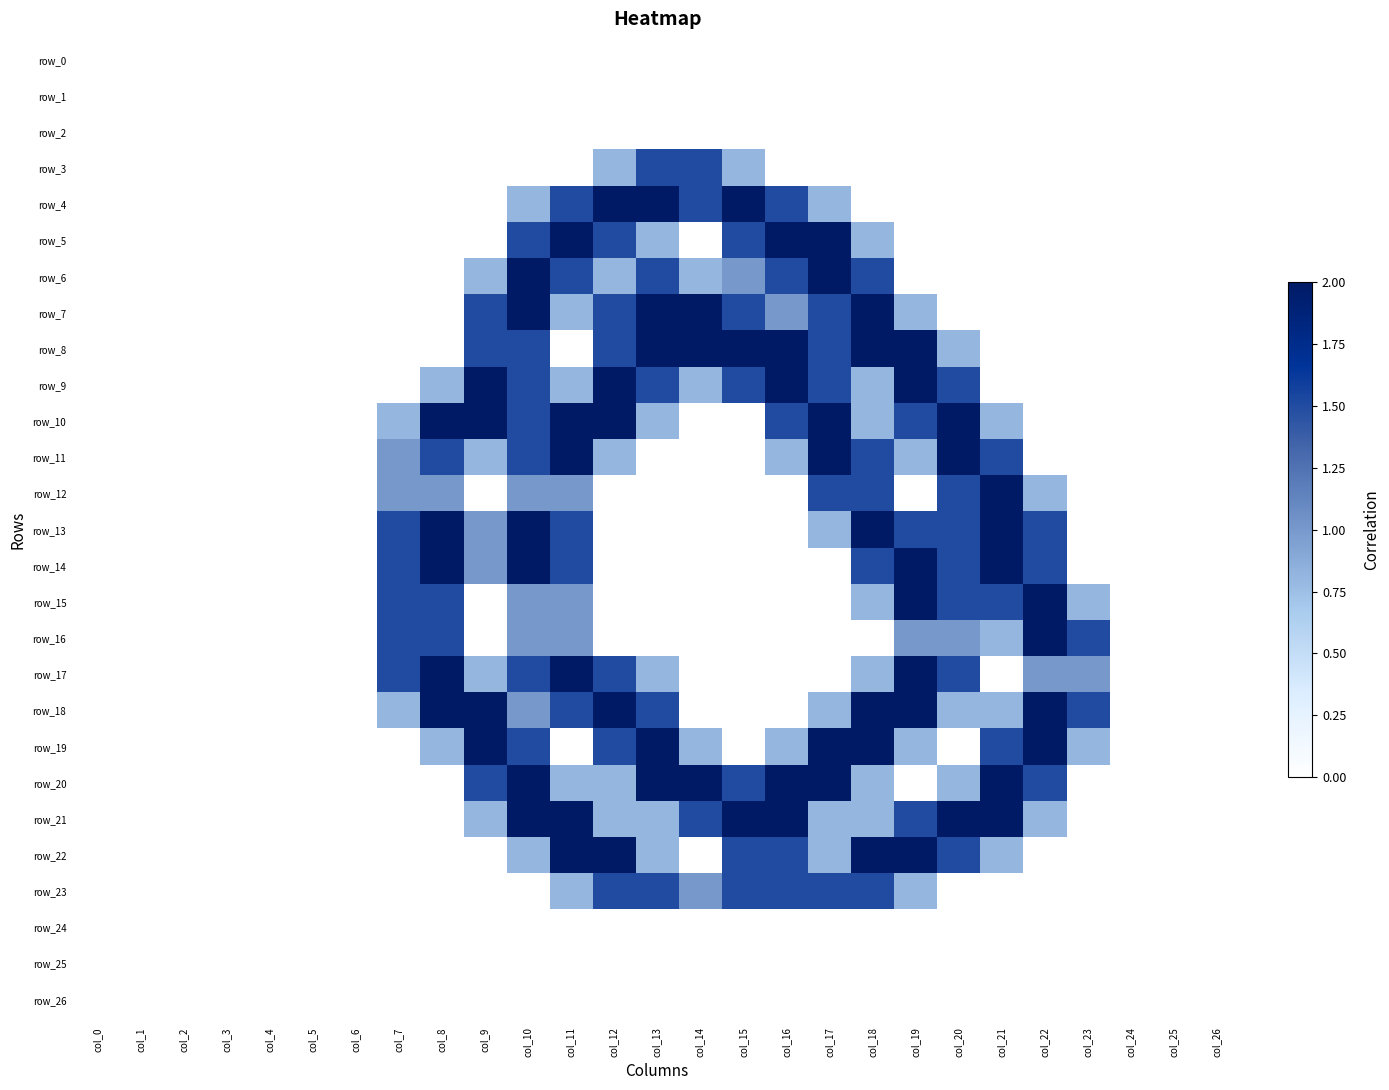

Which series changed the most between col_11 and col_18?

row_8